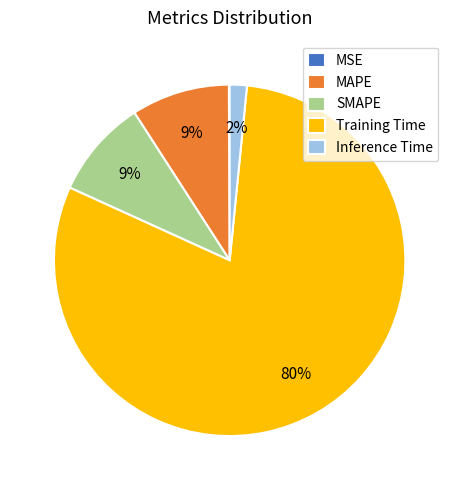

Which slice is the largest?

Training Time